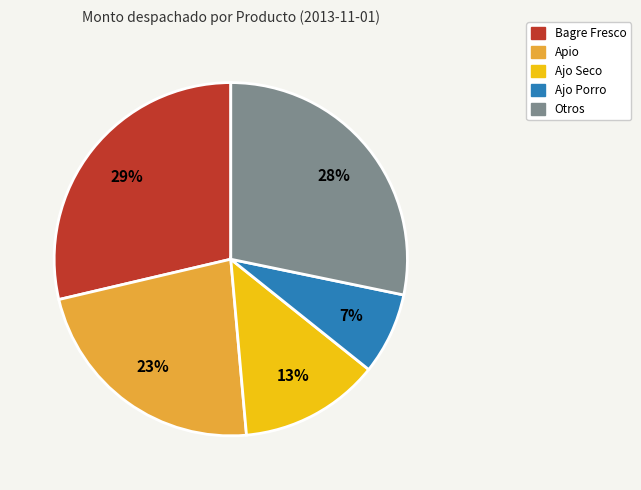

Does any single category account for the majority?

No